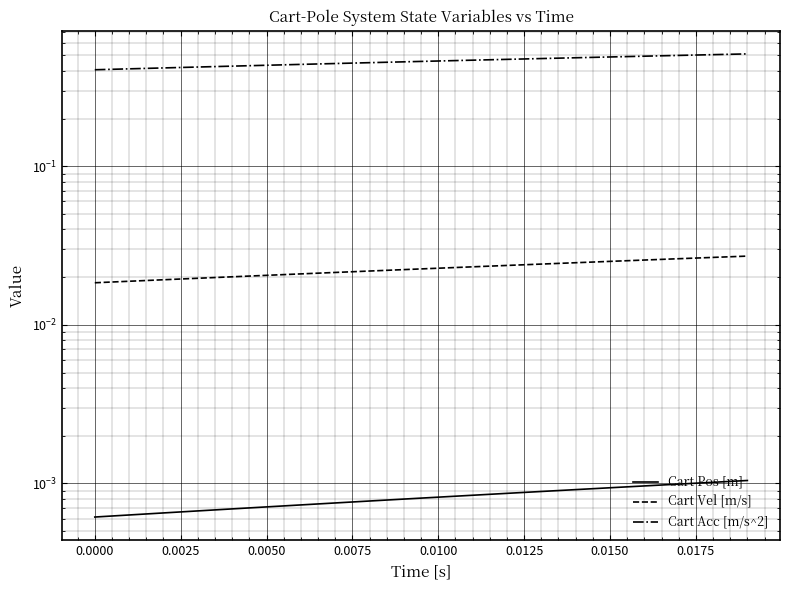

Reading right to left, extract all data points from this chart.

Cart Pos [m]: 0.0	0.0	0.0	0.0	0.0	0.0	0.0	0.0	0.0	0.0	0.0	0.0	0.0	0.0	0.0	0.0	0.0	0.0	0.0	0.0
Cart Vel [m/s]: 0.0	0.0	0.0	0.0	0.0	0.0	0.0	0.0	0.0	0.0	0.0	0.0	0.0	0.0	0.0	0.0	0.0	0.0	0.0	0.0
Cart Acc [m/s^2]: 0.5	0.5	0.5	0.5	0.5	0.5	0.5	0.5	0.5	0.5	0.5	0.5	0.4	0.4	0.4	0.4	0.4	0.4	0.4	0.4